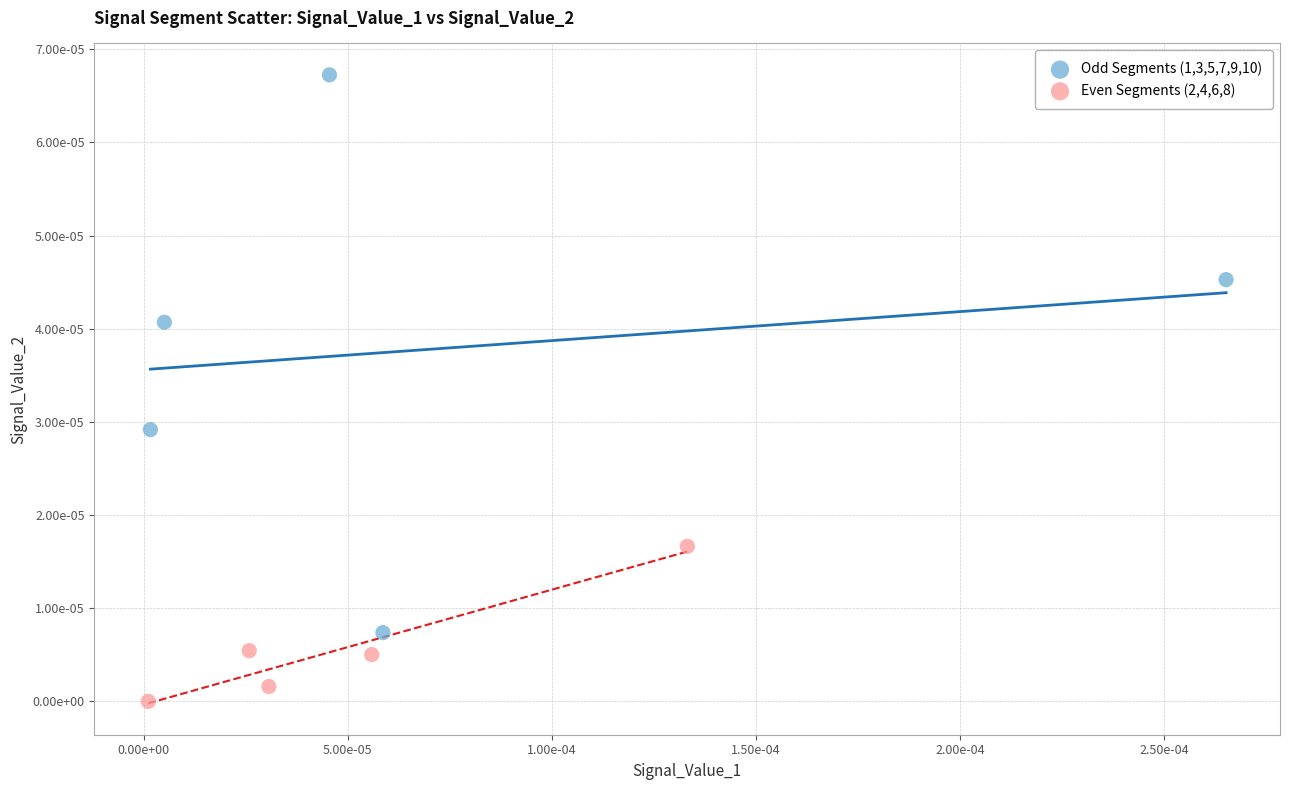

Which series has the largest Y range (max minus min)?

Odd Segments (1,3,5,7,9,10)